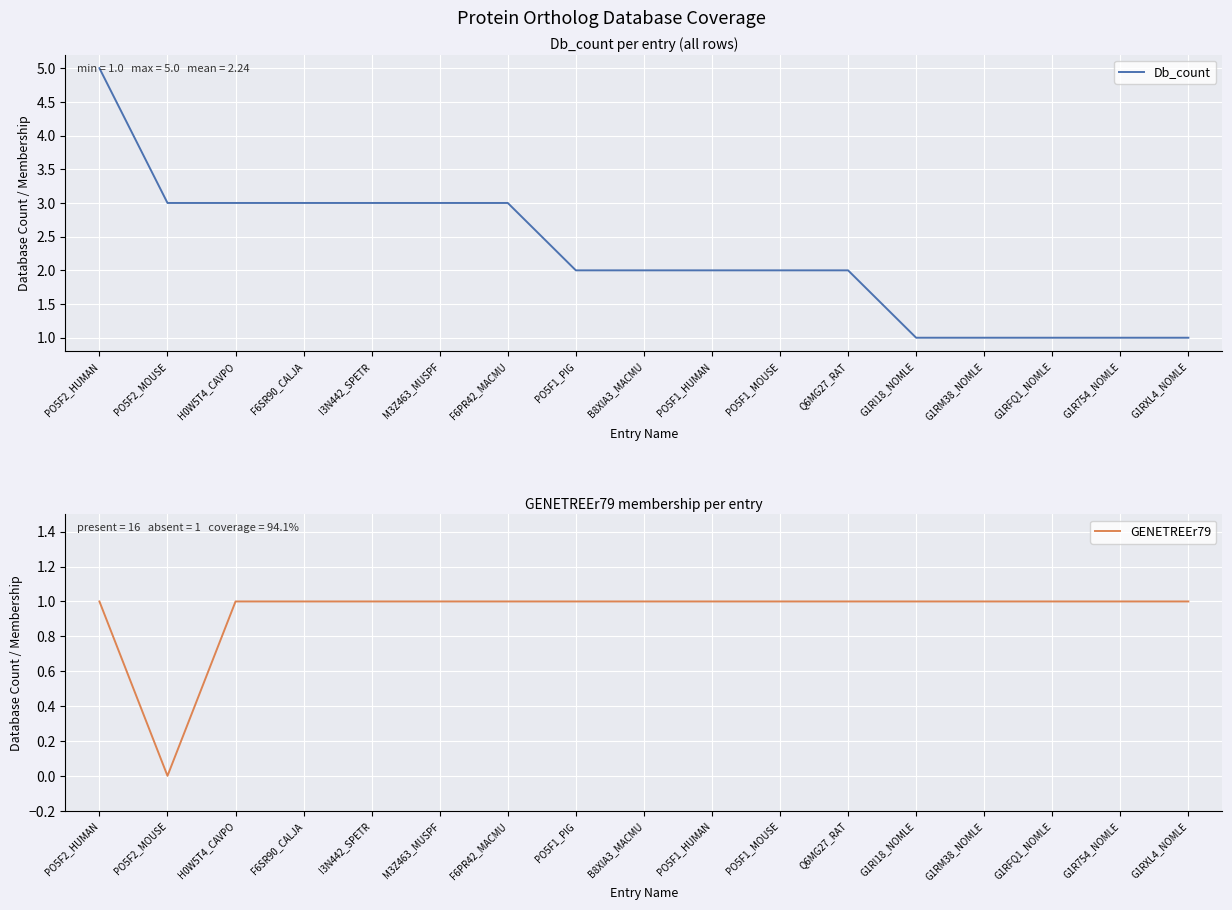

Reading left to right, list all the values displayed in this chart.

Db_count: 5	3	3	3	3	3	3	2	2	2	2	2	1	1	1	1	1
GENETREEr79: 1	0	1	1	1	1	1	1	1	1	1	1	1	1	1	1	1